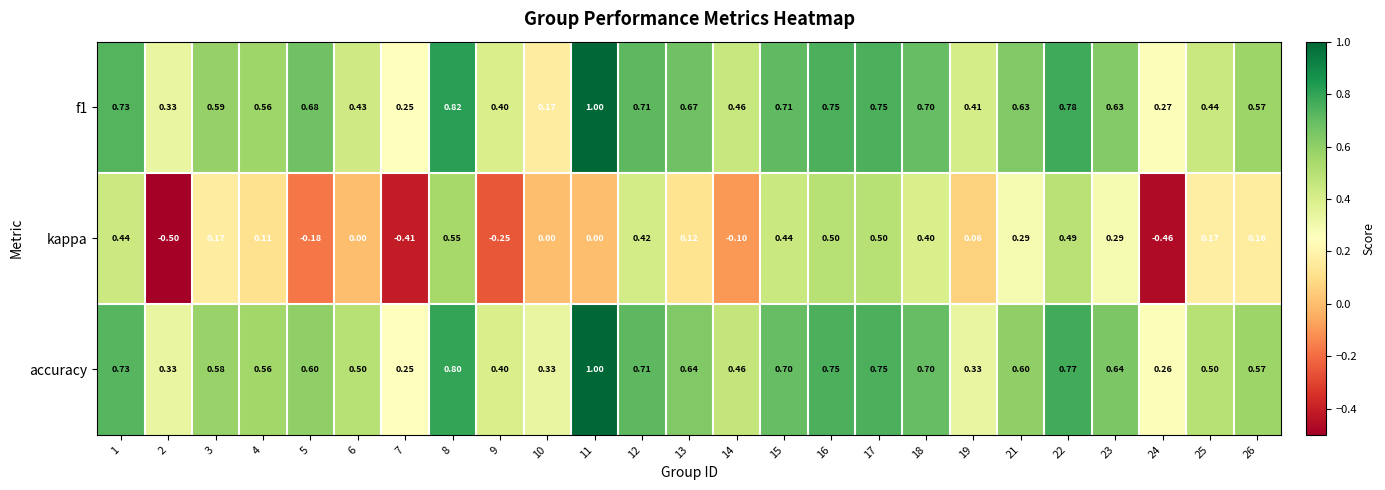

Which category has the highest value across all series?

11